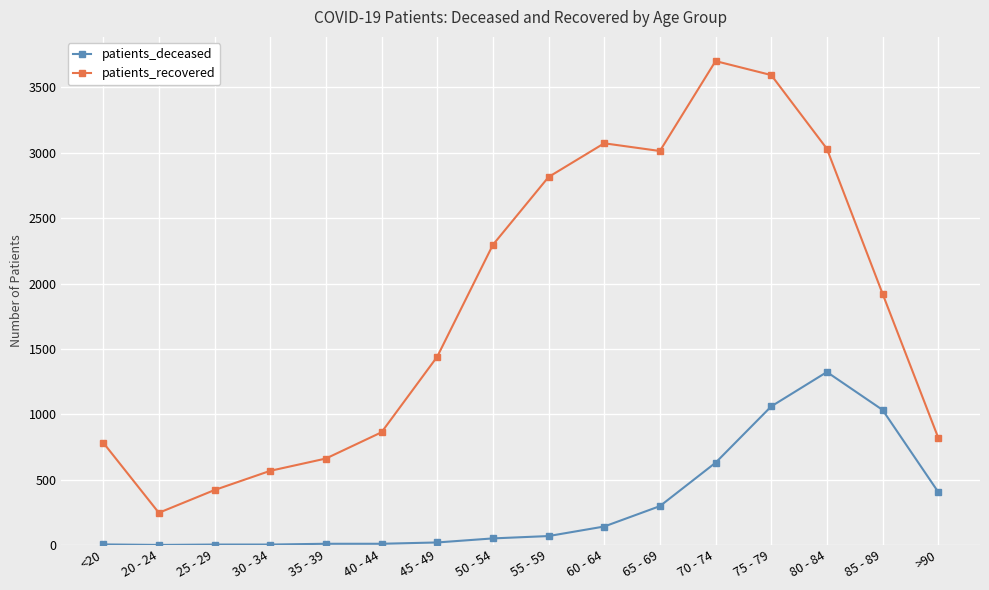

Rank the series by their maximum value, from highest to lowest.

patients_recovered, patients_deceased